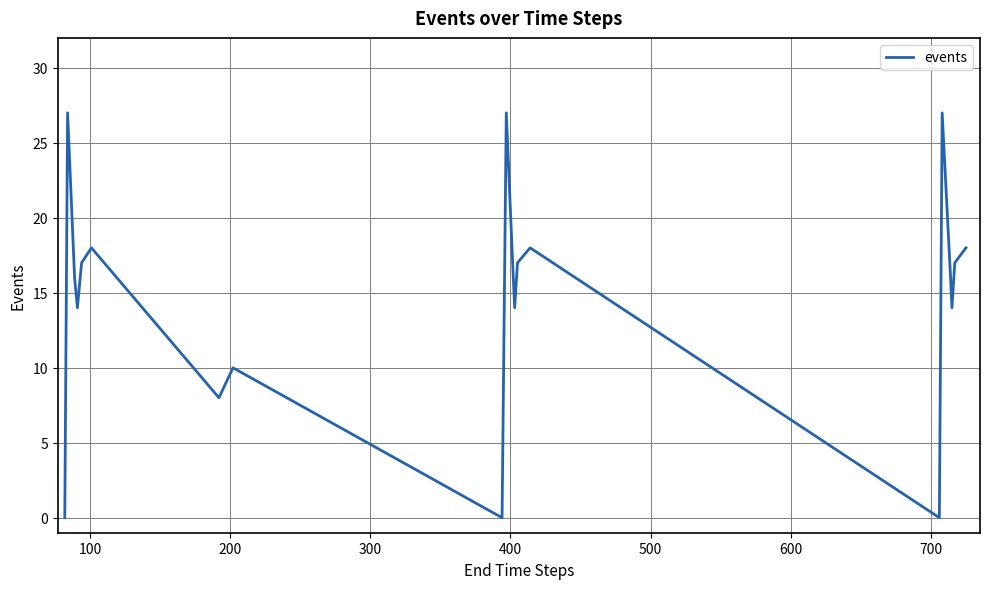

Reading left to right, what are all the values shown in this chart?

0	27	16	14	17	18	8	10	0	27	16	14	17	18	0	27	16	14	17	18